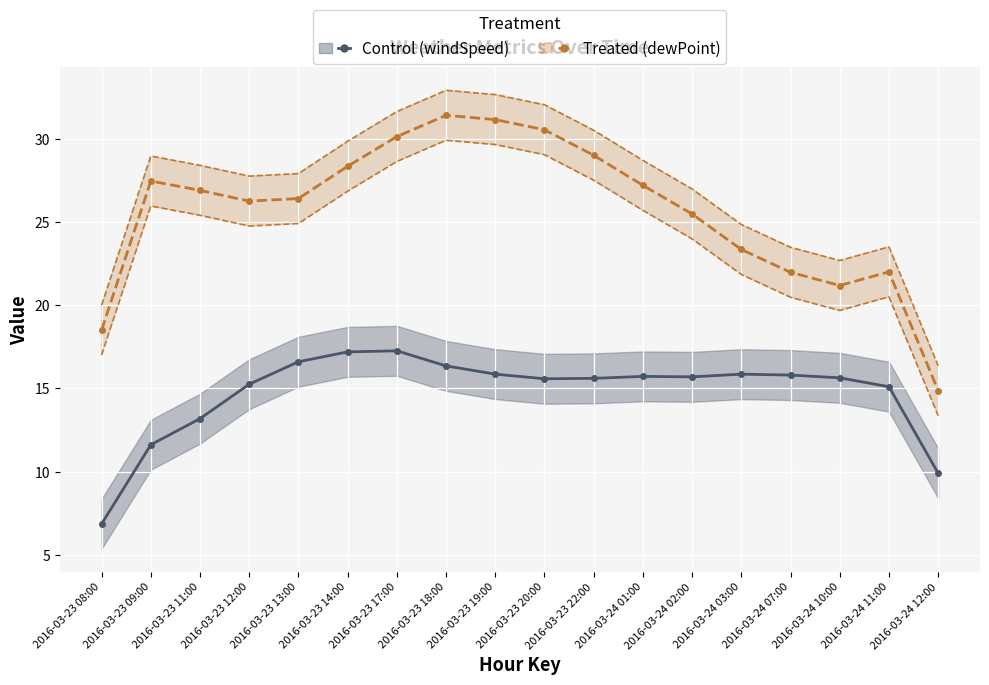

List the labels in order of Treated (dewPoint) value, smallest first.

2016-03-24 12:00, 2016-03-23 08:00, 2016-03-24 10:00, 2016-03-24 07:00, 2016-03-24 11:00, 2016-03-24 03:00, 2016-03-24 02:00, 2016-03-23 12:00, 2016-03-23 13:00, 2016-03-23 11:00, 2016-03-24 01:00, 2016-03-23 09:00, 2016-03-23 14:00, 2016-03-23 22:00, 2016-03-23 17:00, 2016-03-23 20:00, 2016-03-23 19:00, 2016-03-23 18:00